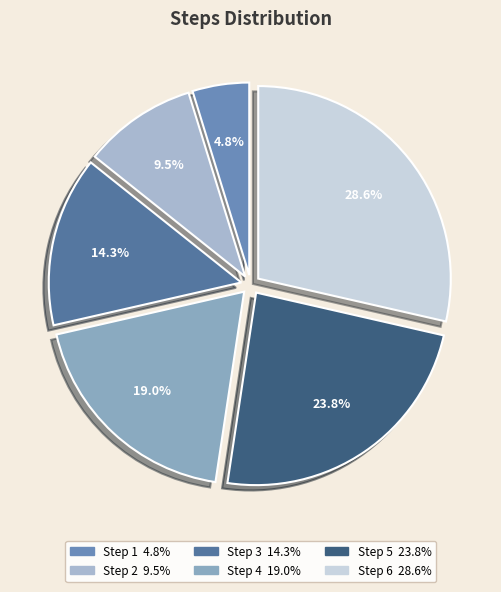

What percentage do Step 4 and Step 1 together represent?

23.8%